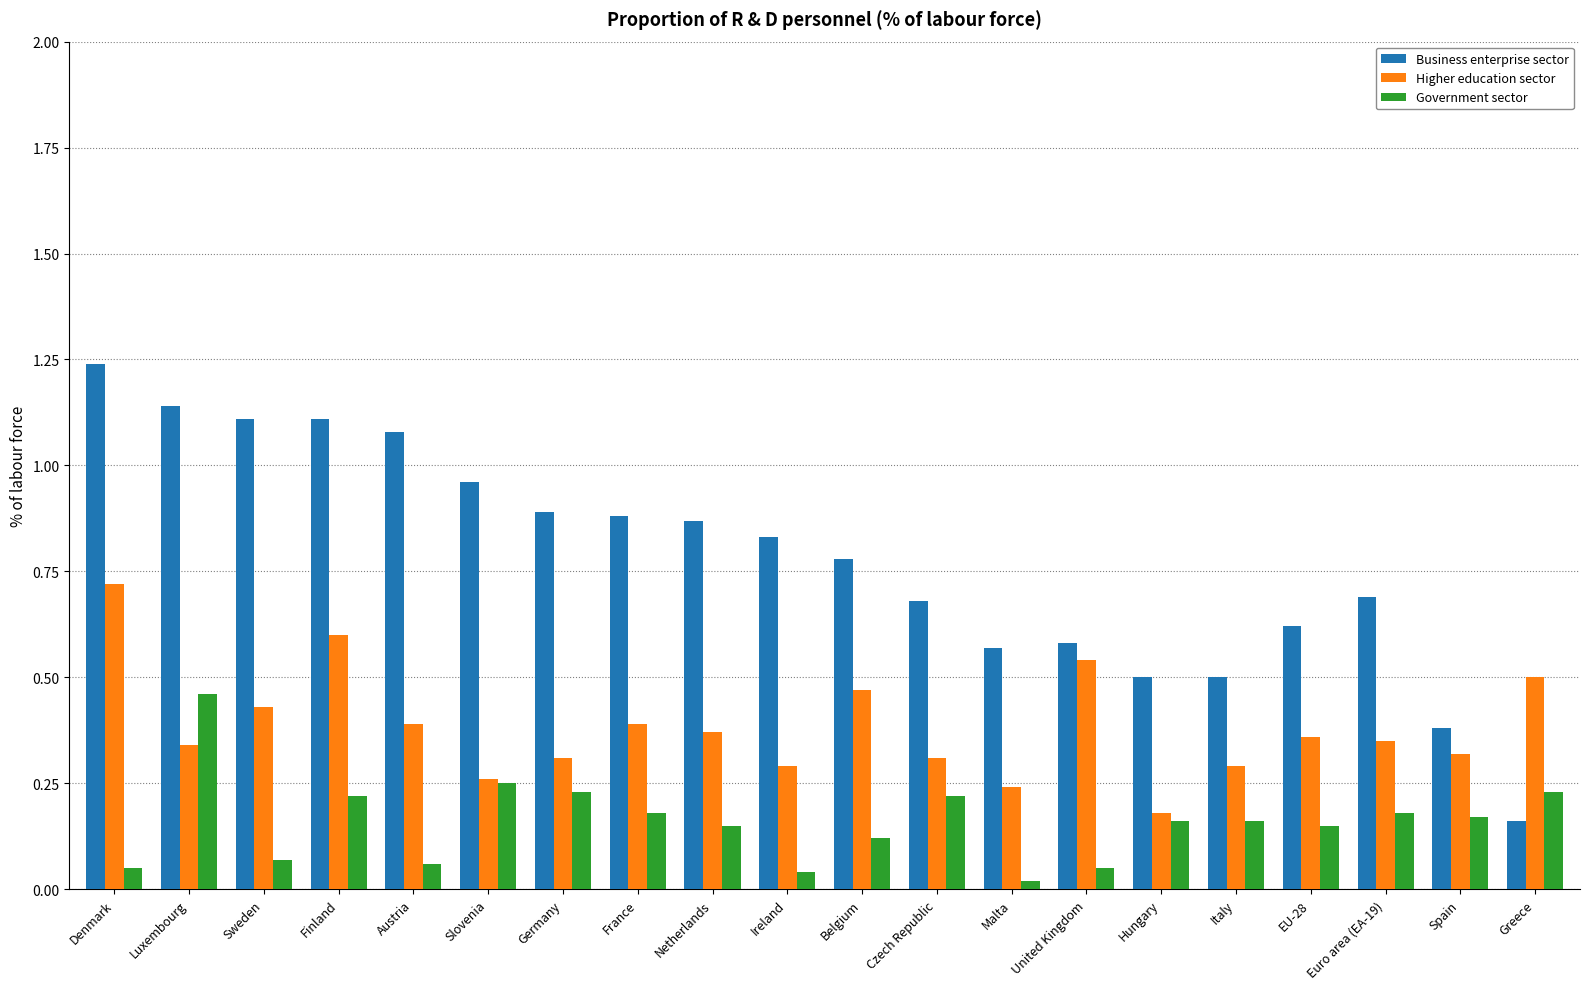

What is the sum of all Higher education sector values?

7.7